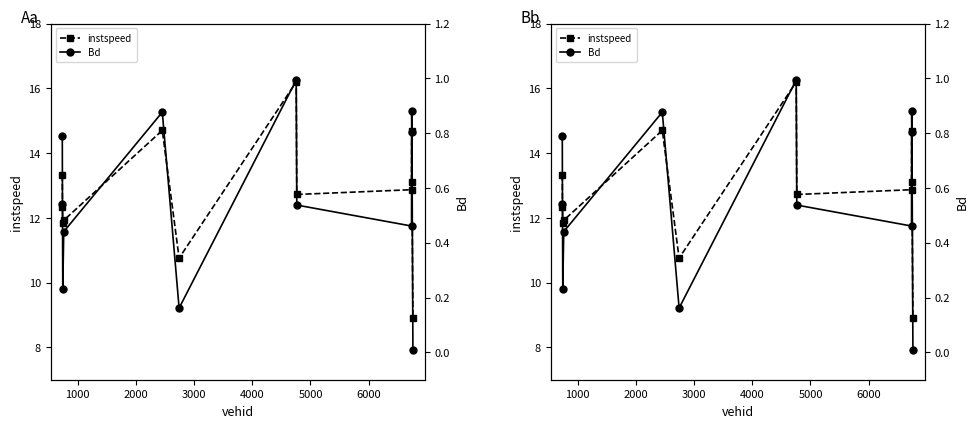

What is the label of the 6th point from the left?

5000